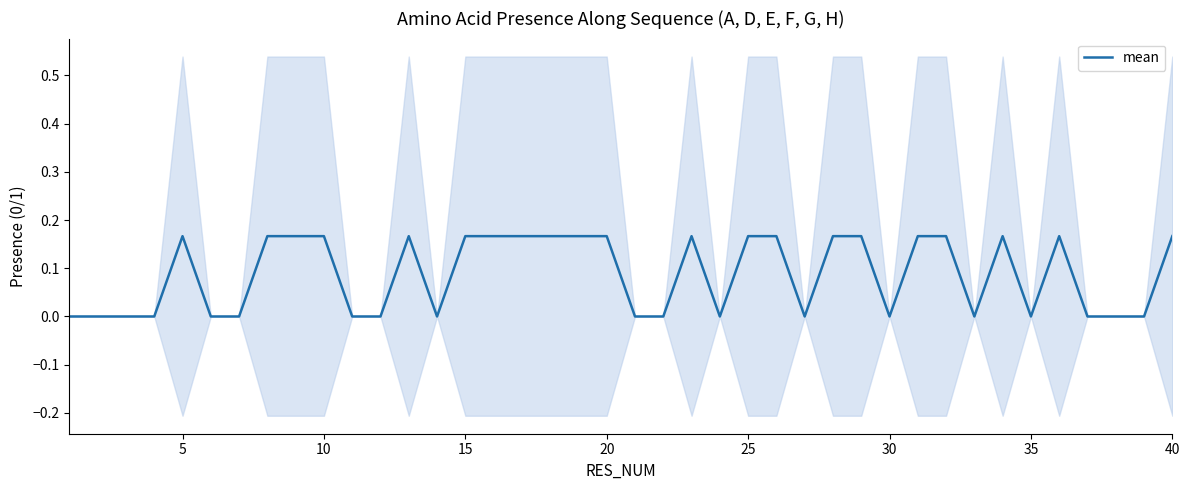

Count the number of data series in this chart.

1